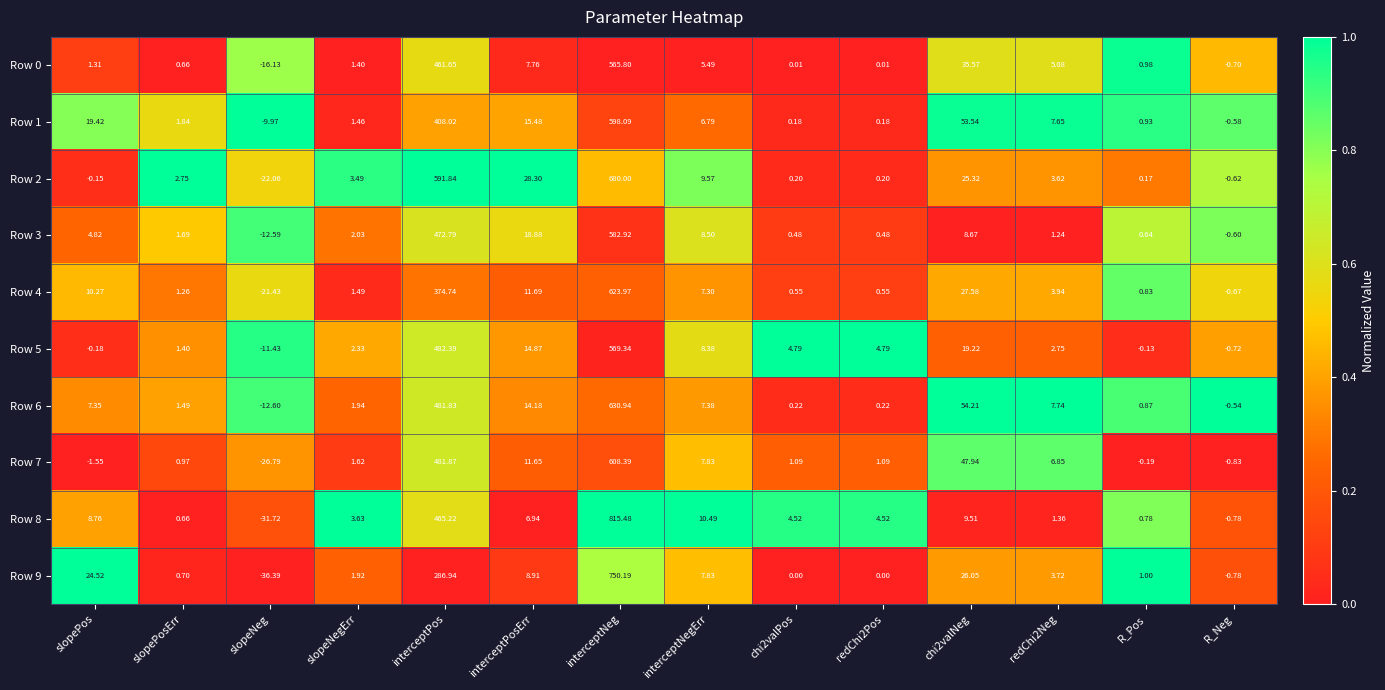

Which category has the lowest value in the Row 6 series?

slopeNeg